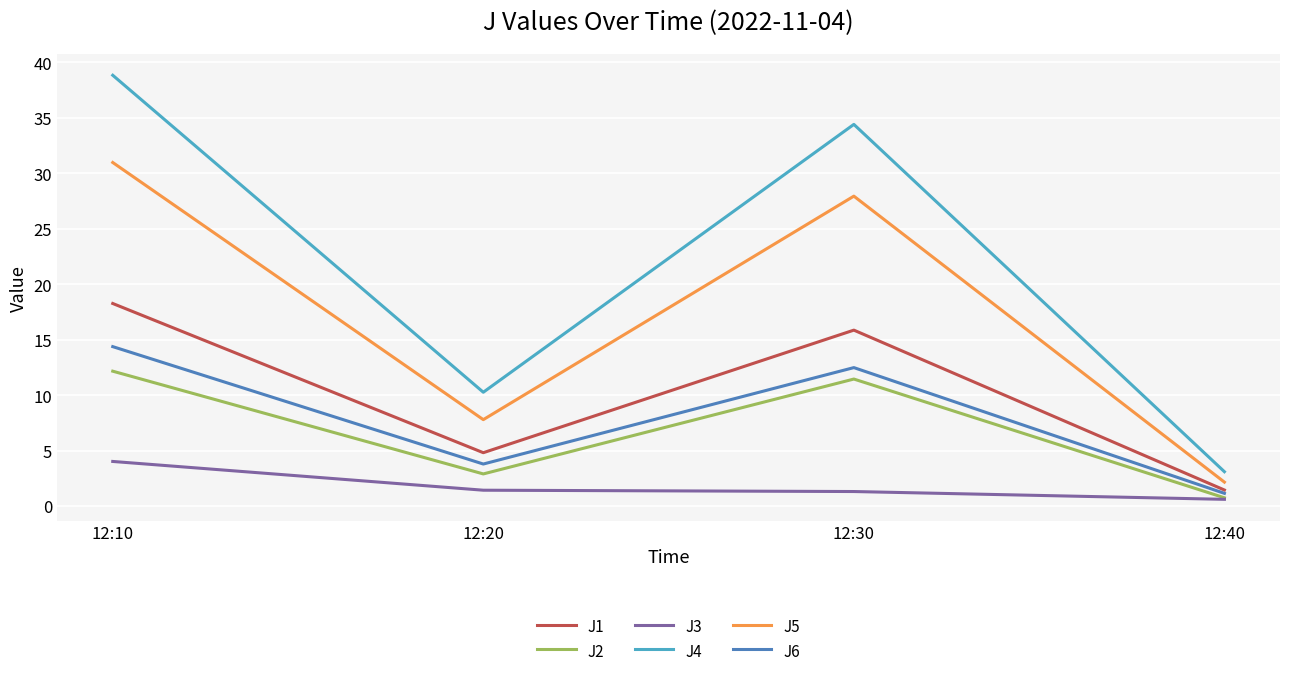

How many values in the J4 series are below 34?

2